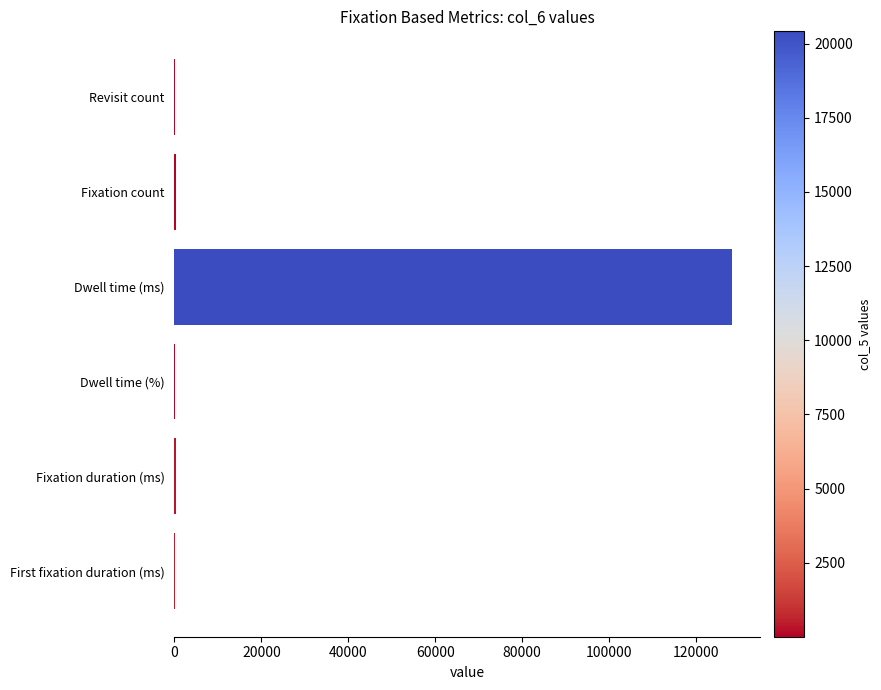

Which category has the highest value across all series?

Dwell time (ms)